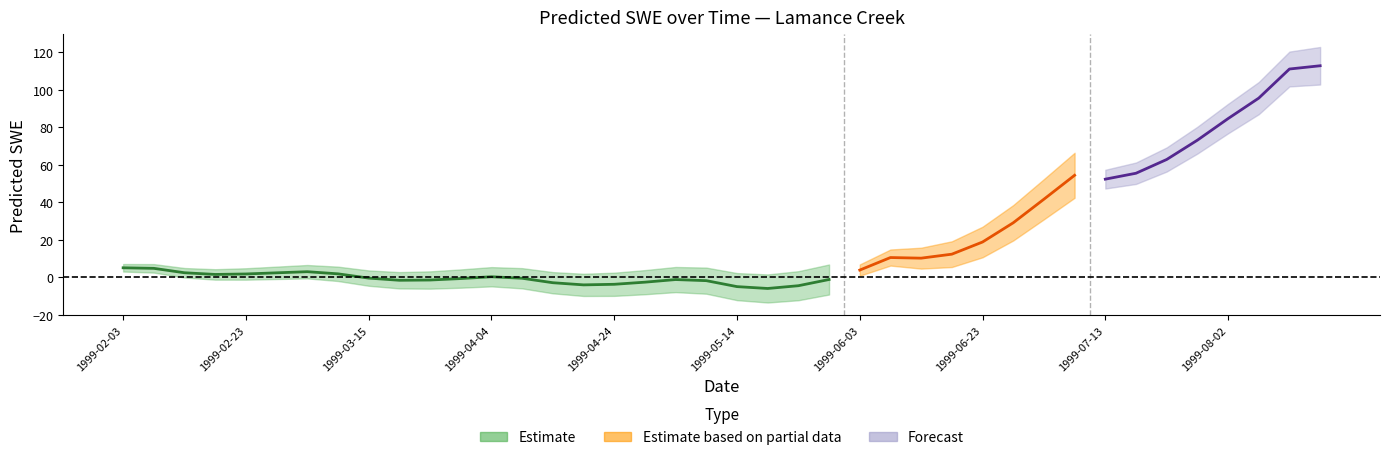

Reading right to left, transcribe all the data shown in this chart.

1999-08-17=112.8	1999-08-12=111.0	1999-08-07=95.5	1999-08-02=84.6	1999-07-28=73.1	1999-07-23=62.8	1999-07-18=55.5	1999-07-13=52.4	1999-07-08=54.4	1999-07-03=41.7	1999-06-28=29.1	1999-06-23=18.9	1999-06-18=12.4	1999-06-13=10.3	1999-06-08=10.6	1999-06-03=3.9	1999-05-29=-1.1	1999-05-24=-4.4	1999-05-19=-5.9	1999-05-14=-4.9	1999-05-09=-1.7	1999-05-04=-1.1	1999-04-29=-2.5	1999-04-24=-3.6	1999-04-19=-3.9	1999-04-14=-2.8	1999-04-09=-0.4	1999-04-04=0.4	1999-03-30=-0.6	1999-03-25=-1.4	1999-03-20=-1.5	1999-03-15=-0.3	1999-03-10=1.9	1999-03-05=3.1	1999-02-28=2.5	1999-02-23=1.9	1999-02-18=1.6	1999-02-13=2.5	1999-02-08=4.9	1999-02-03=5.2